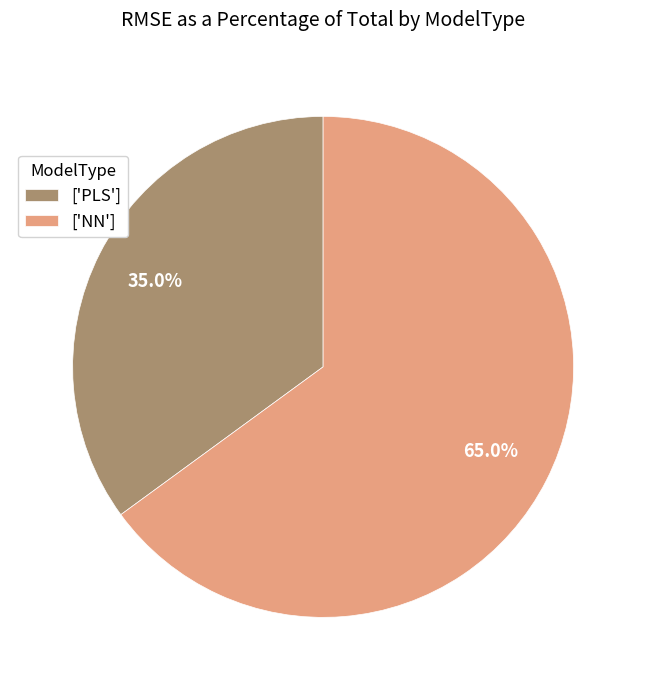

Which slice is the smallest?

['PLS']